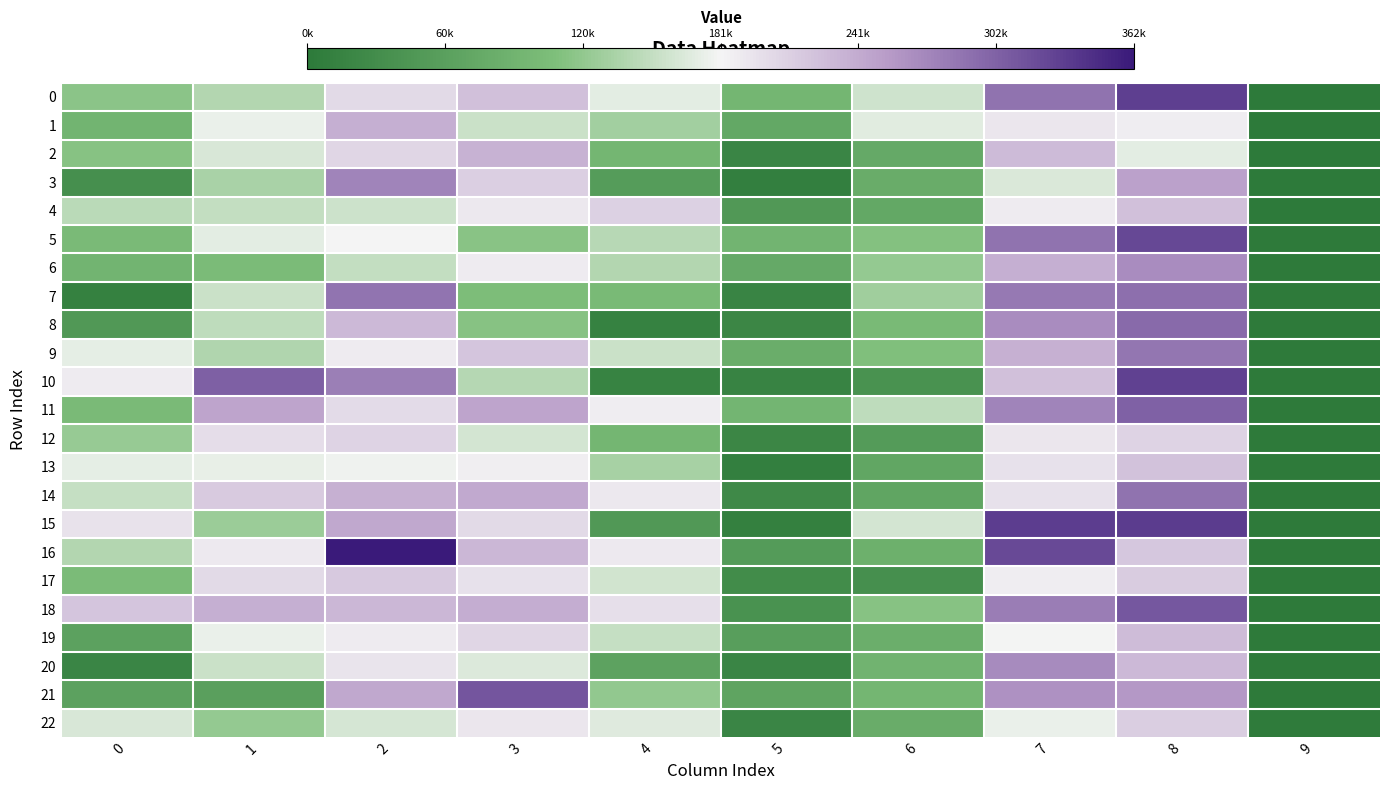

Count the number of categories in the chart.

10